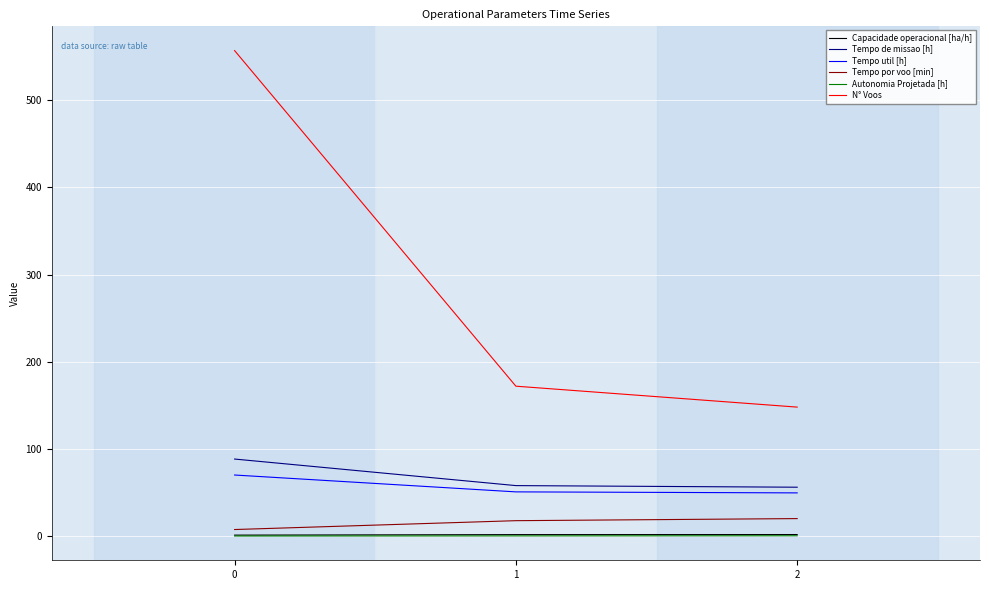

List the labels in order of N° Voos value, smallest first.

2, 1, 0